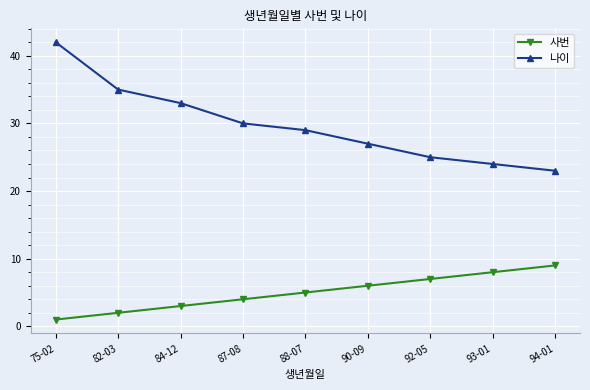

Reading left to right, list all the values displayed in this chart.

사번: 1	2	3	4	5	6	7	8	9
나이: 42	35	33	30	29	27	25	24	23